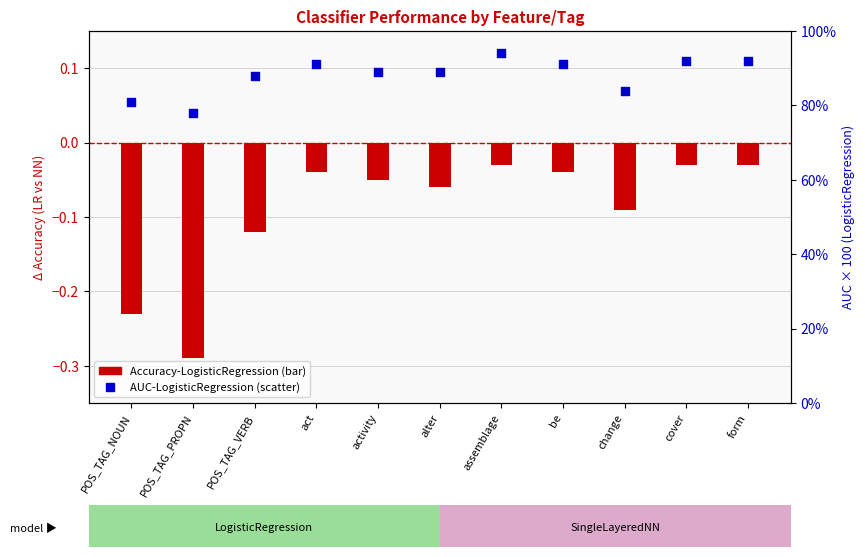

Which series has the largest total across all categories?

AUC-LogisticRegression (right axis)